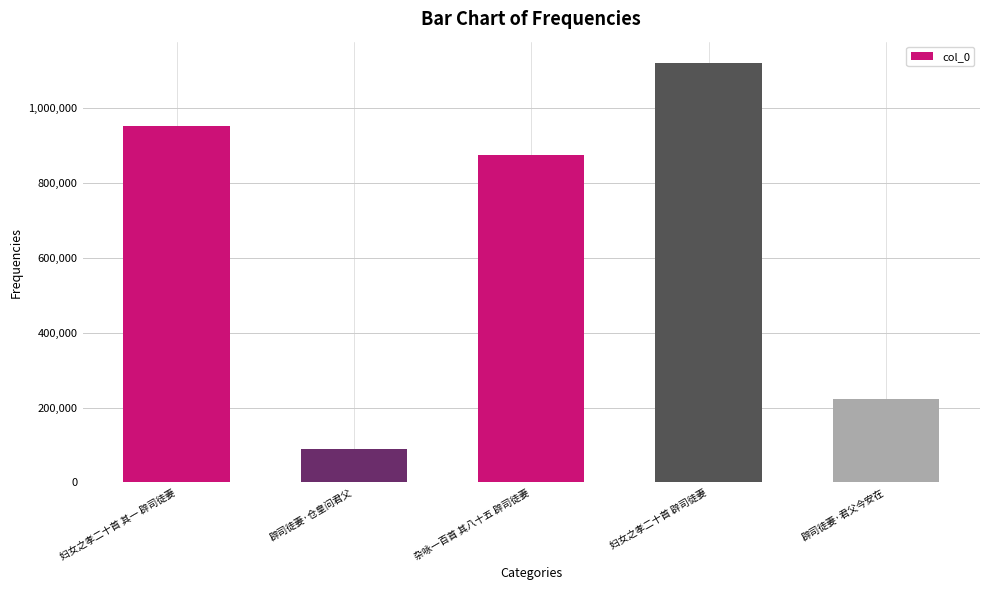

What is the greatest value displayed?

1121149